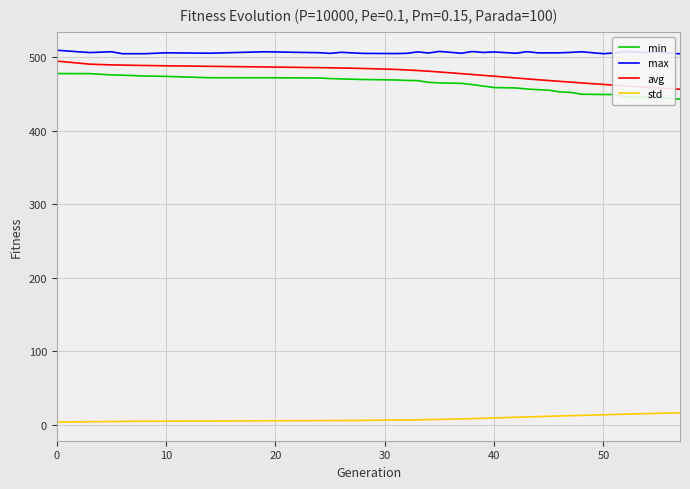

Which series has the largest total across all categories?

max